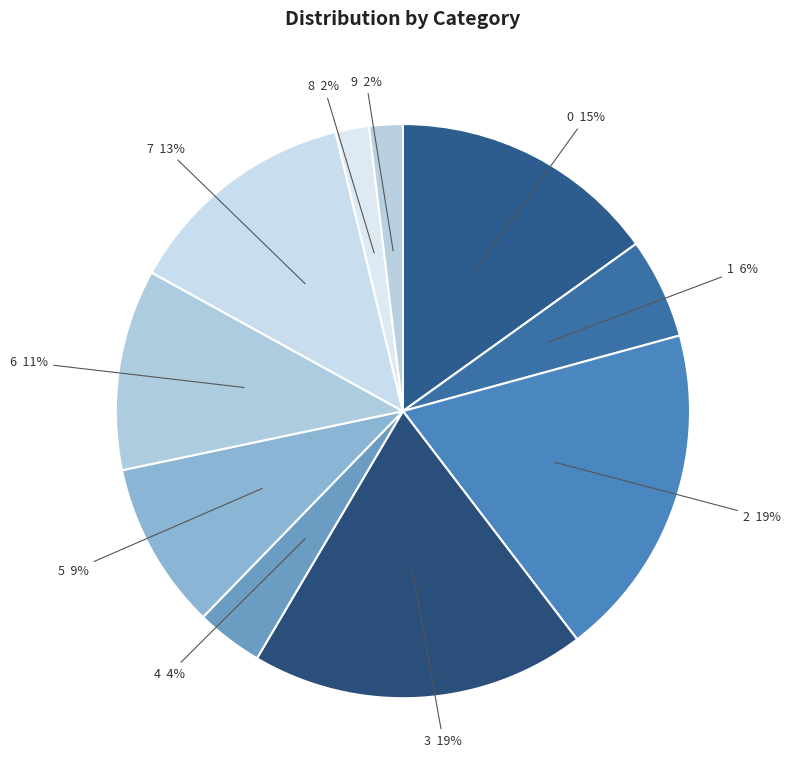

What is the ratio of the value at 8 to the value at 4?

0.5